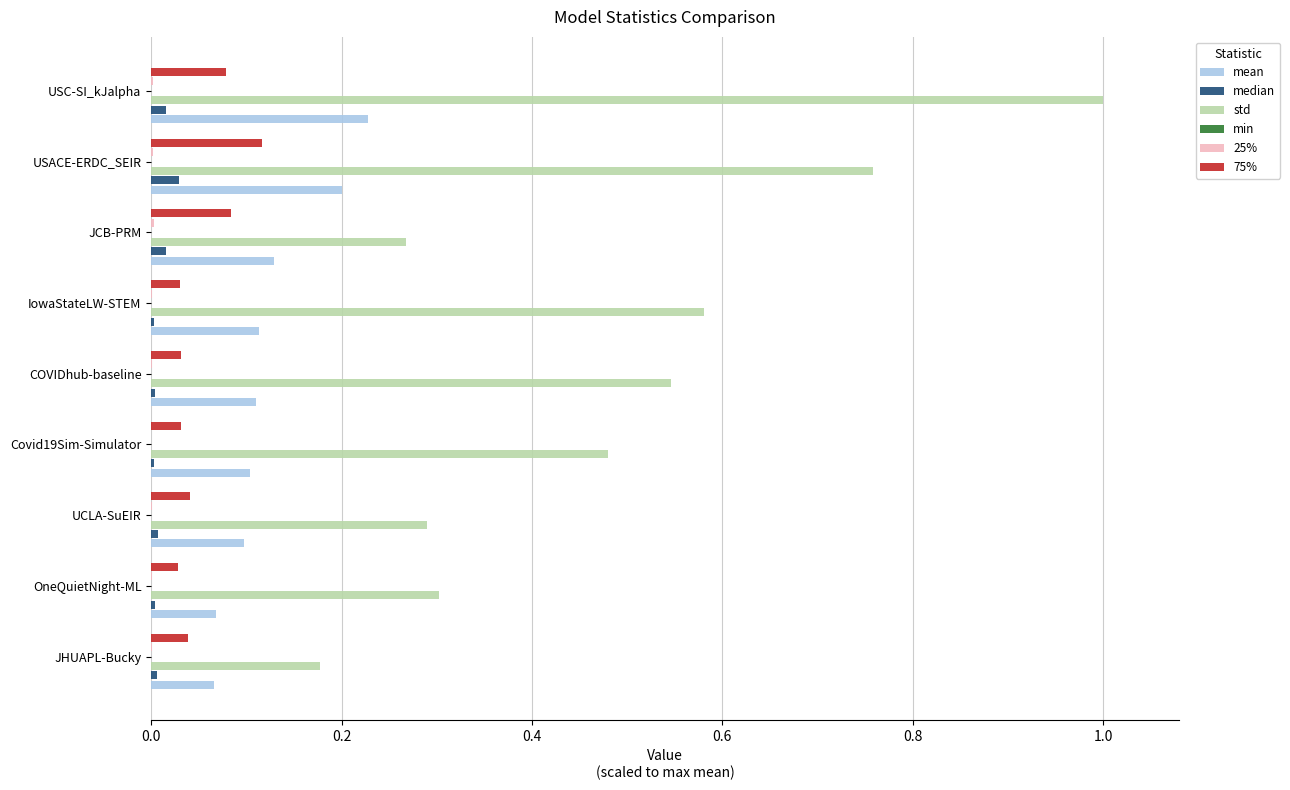

How many distinct data groups are displayed?

6